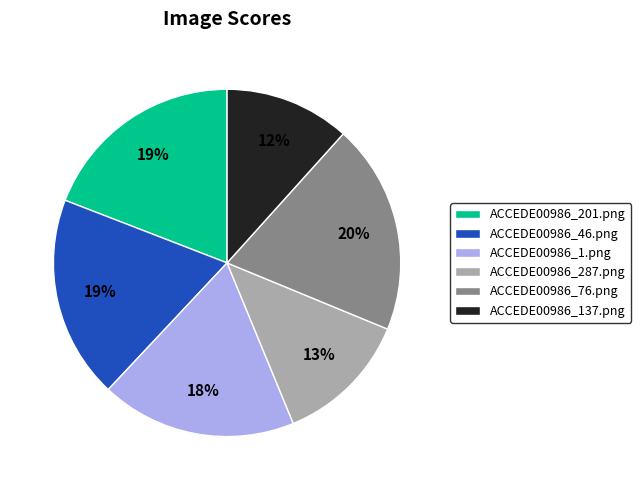

Do ACCEDE00986_137.png and ACCEDE00986_1.png together represent more than half of the pie?

No